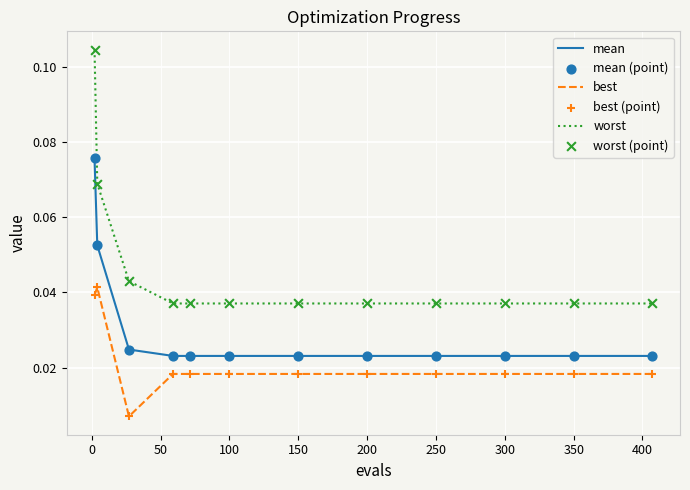

Which series has the largest total across all categories?

worst